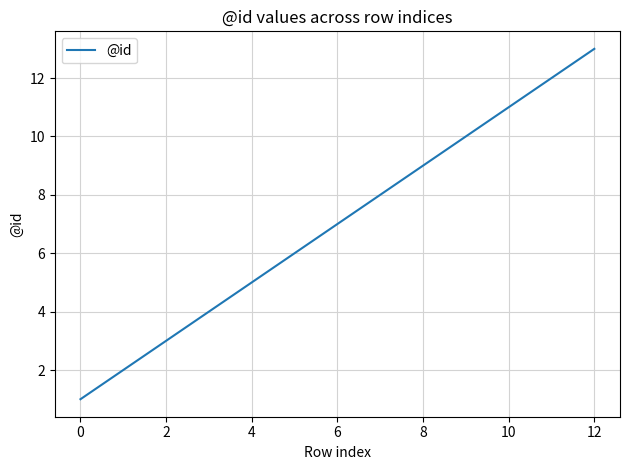

True or false: the data has more than 0 interior local peaks.

False